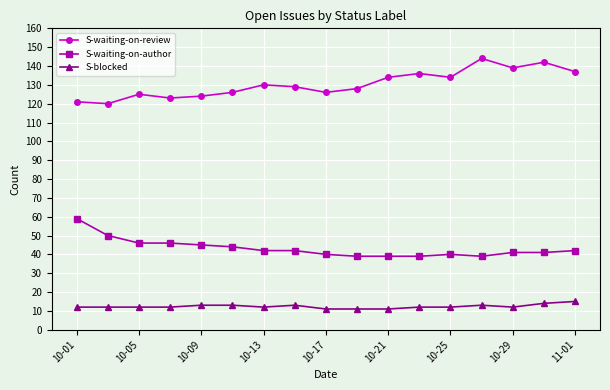

At how many categories does at least one series exceed 19?

17